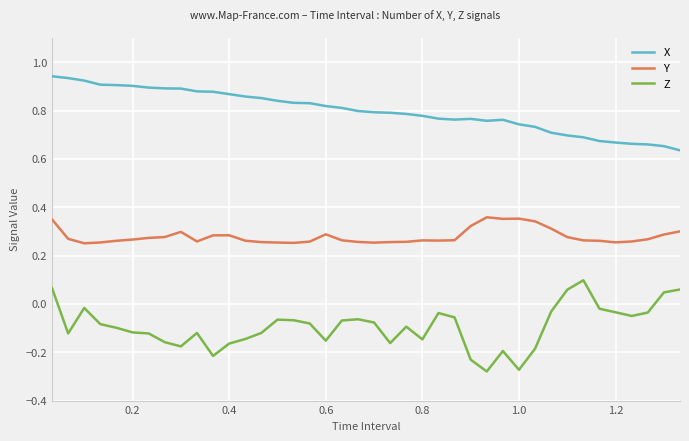

True or false: Y and X intersect in this chart.

False